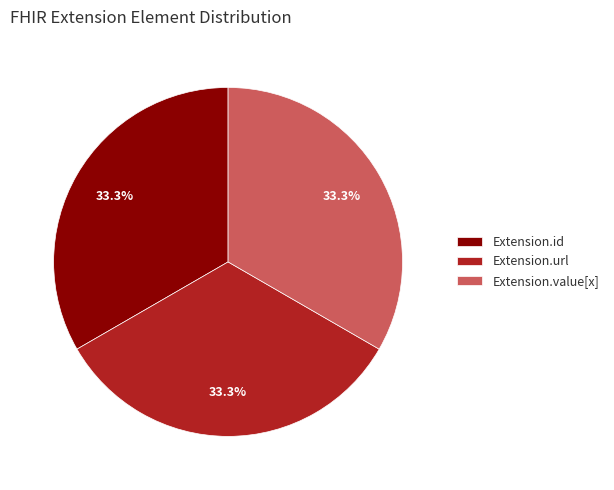

How much of the chart is everything except Extension.id?

66.7%